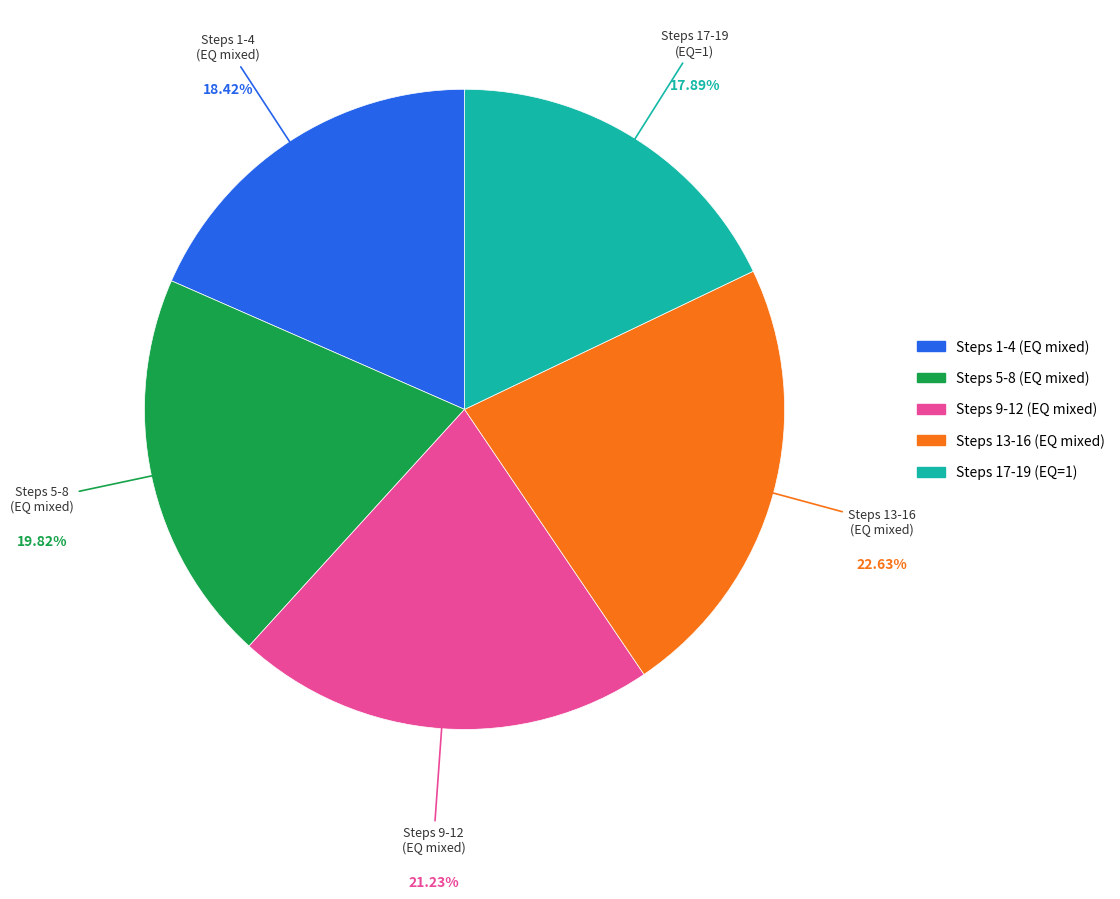

Does any single category account for the majority?

No